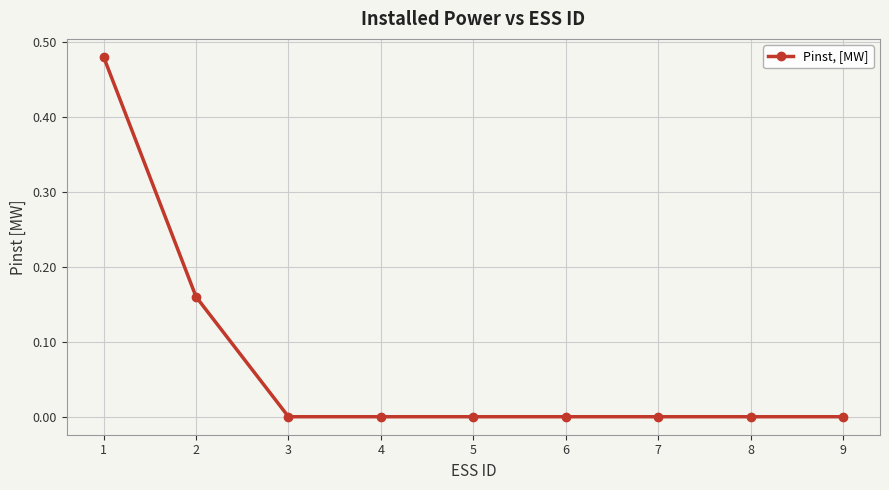

What is the change in value from 1 to 3?

-0.5